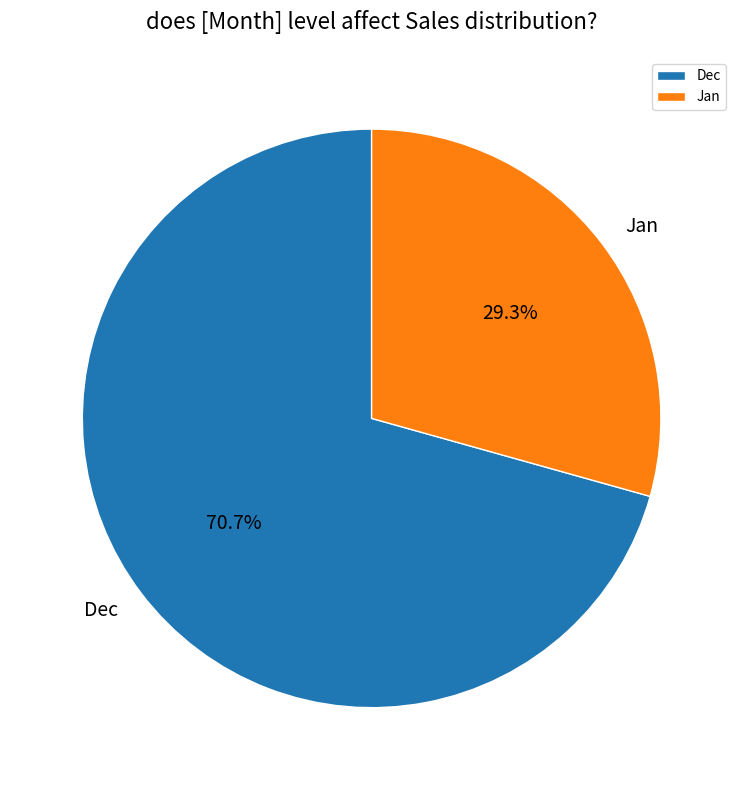

Rank the categories by value from lowest to highest.

Jan, Dec